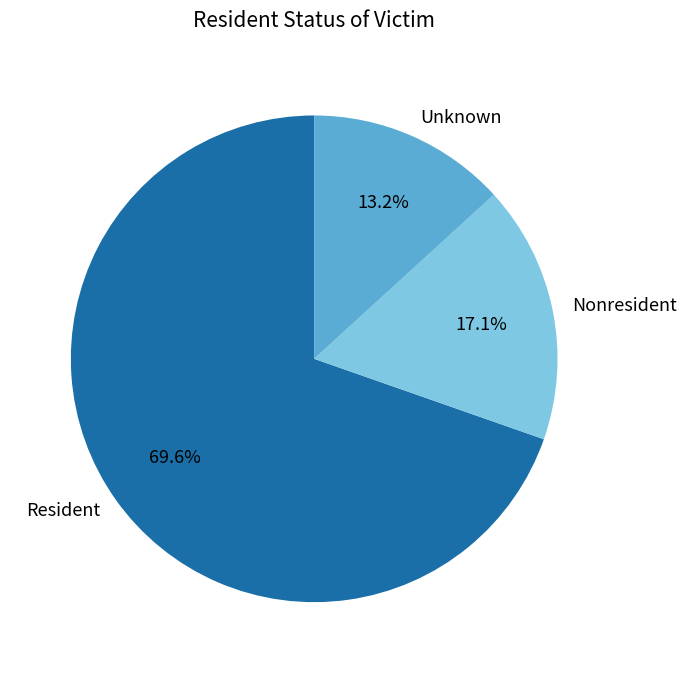

True or false: Nonresident accounts for 17% of the total.

True